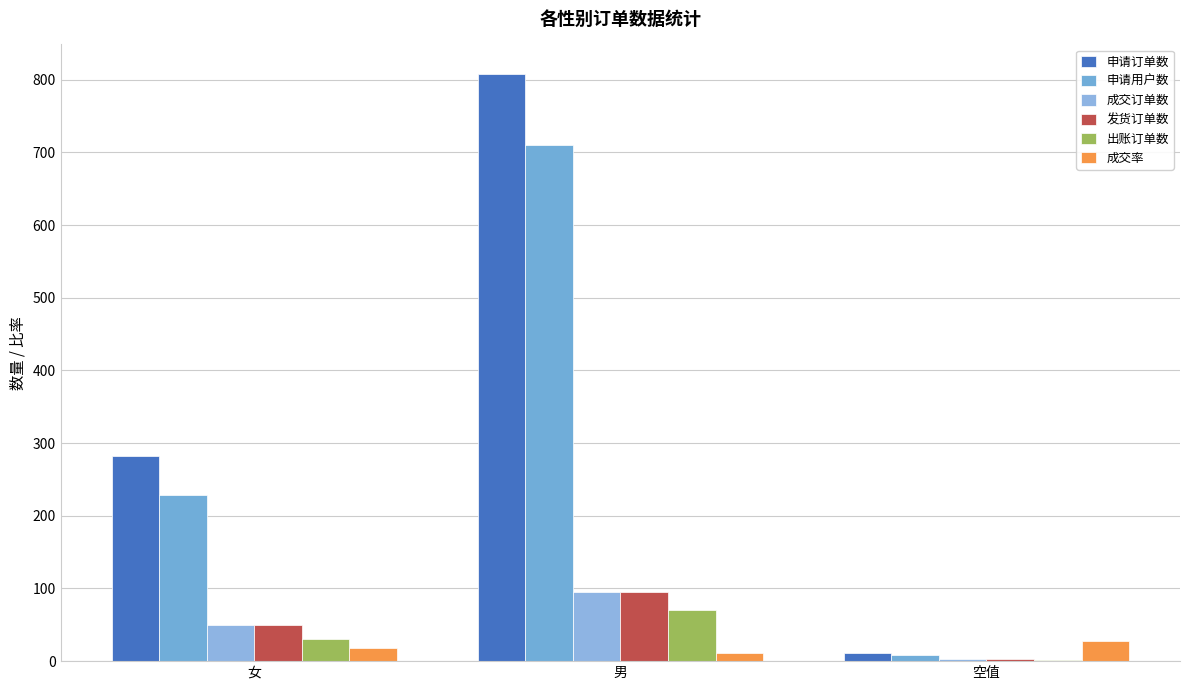

What is the sum of all 成交订单数 values?

148.0